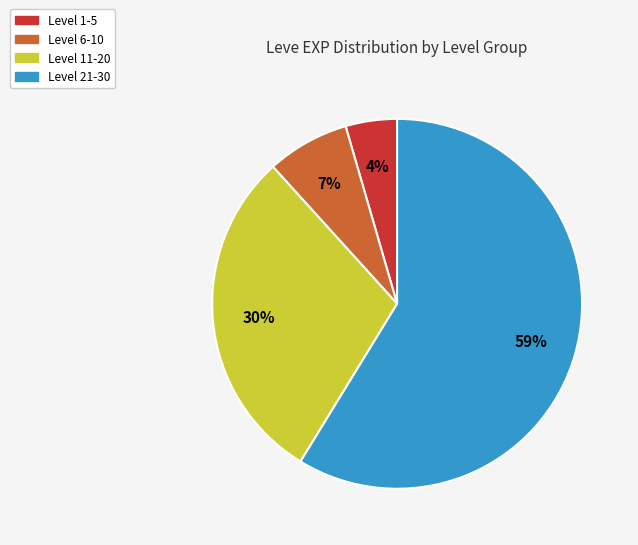

To the nearest percent, what is the average slice percentage?

25%